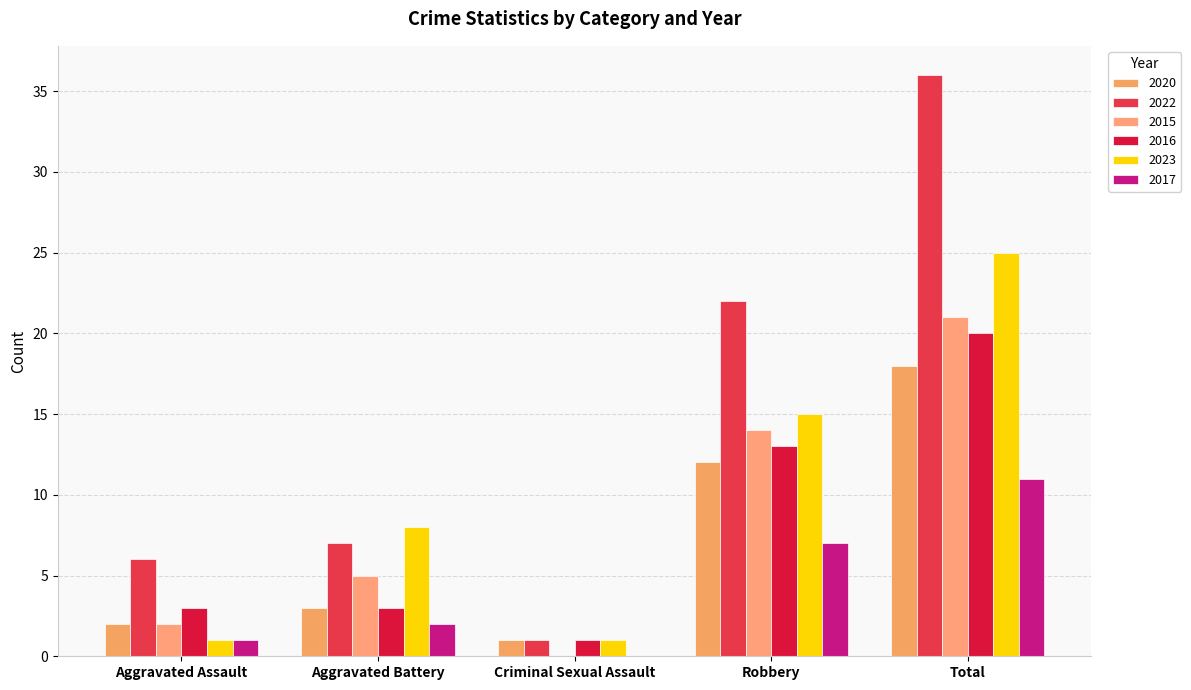

How many series are shown in this chart?

6